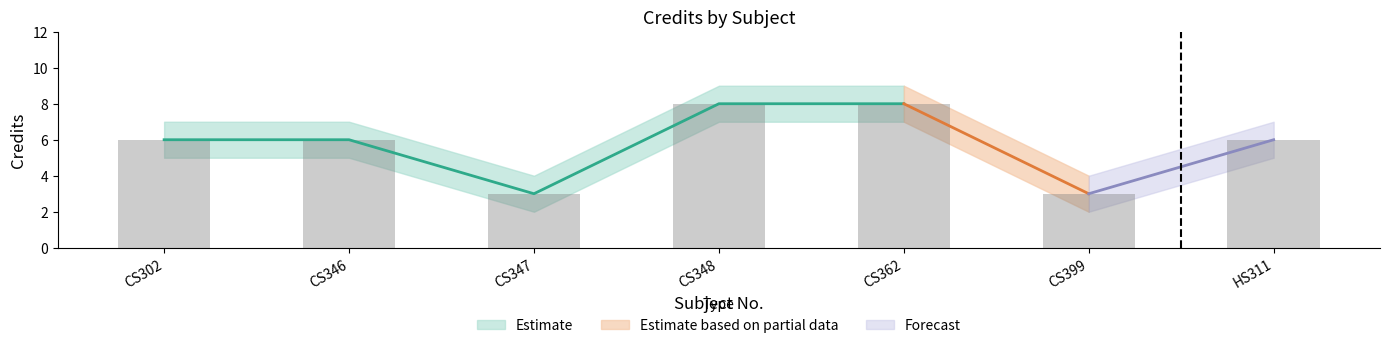

Between CS348 and CS302, which is larger?

CS348